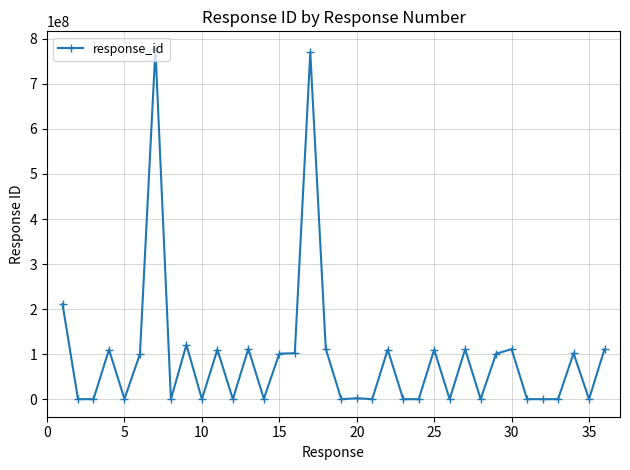

True or false: the data has more than 1 interior local peaks.

True